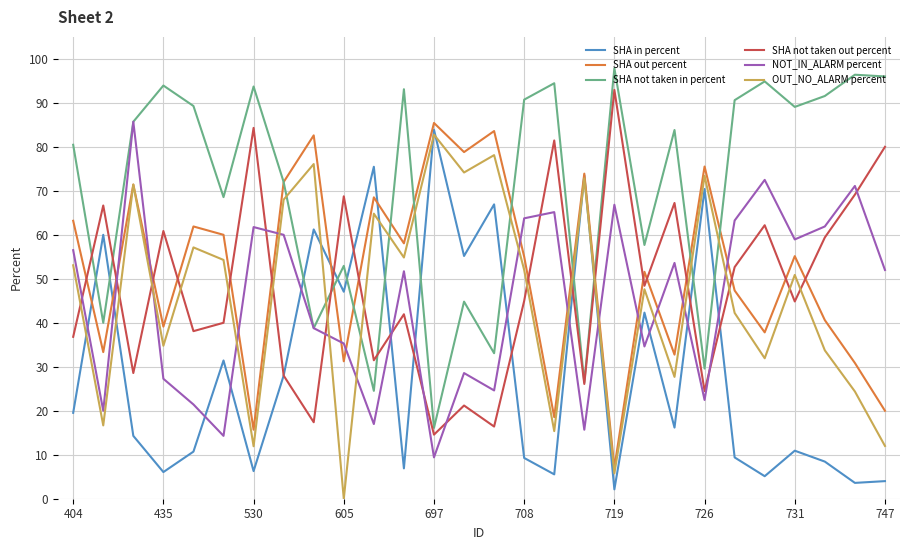

How many distinct data groups are displayed?

6